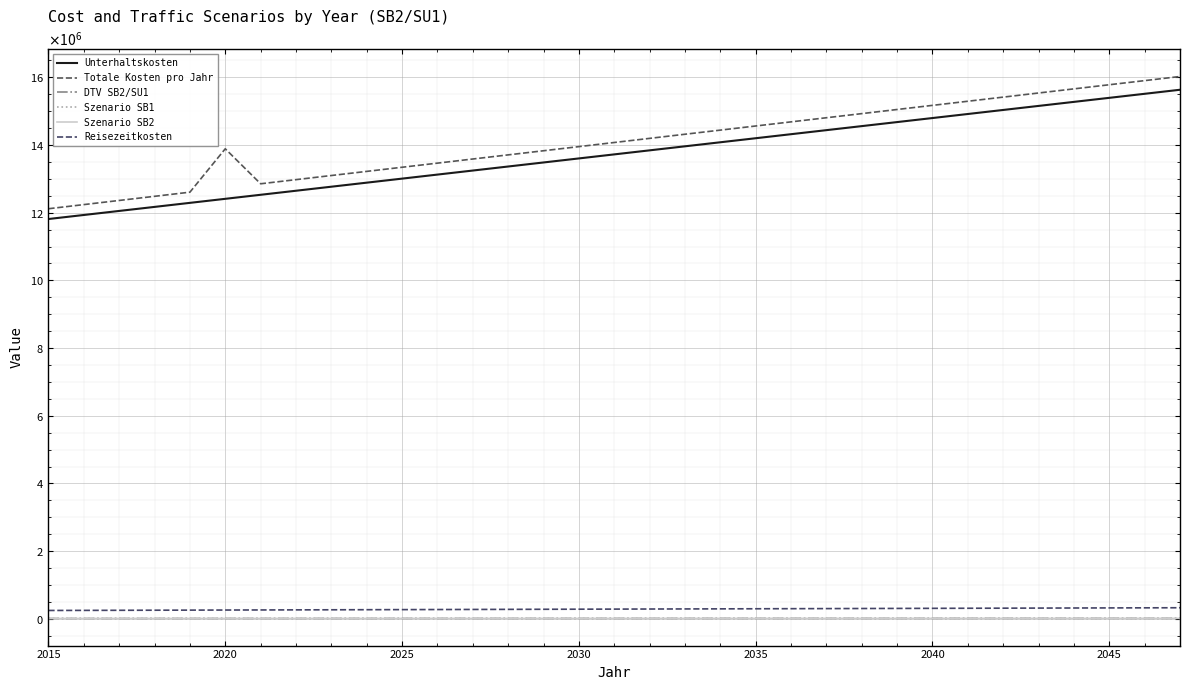

Is this an area chart (filled region under the line)?

No